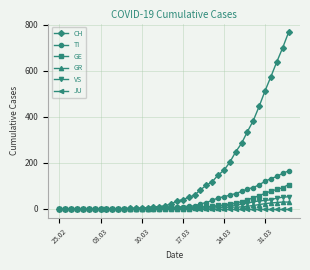

Which series has the largest range (max minus min)?

CH